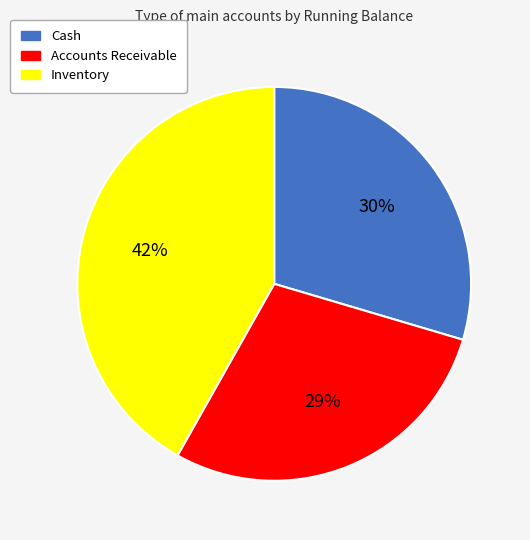

How many slices are in this pie chart?

3